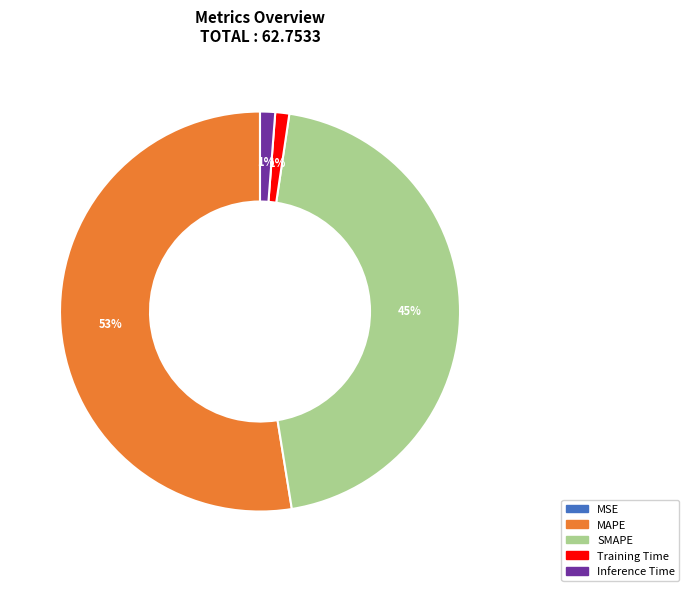

What is the largest slice in the pie chart?

MAPE